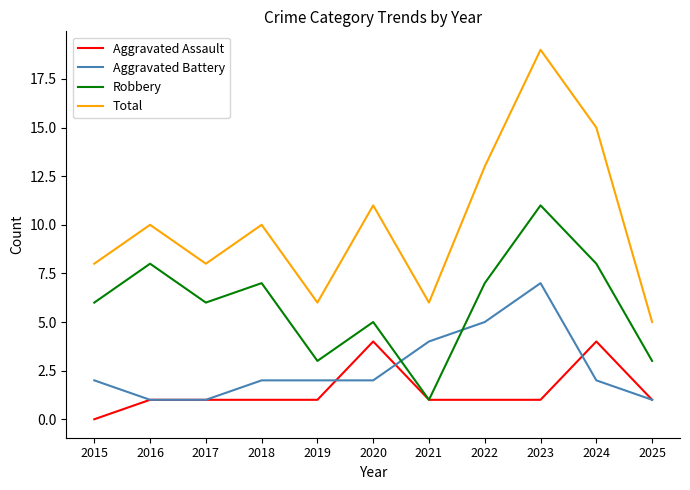

How many lines are shown in the chart?

4